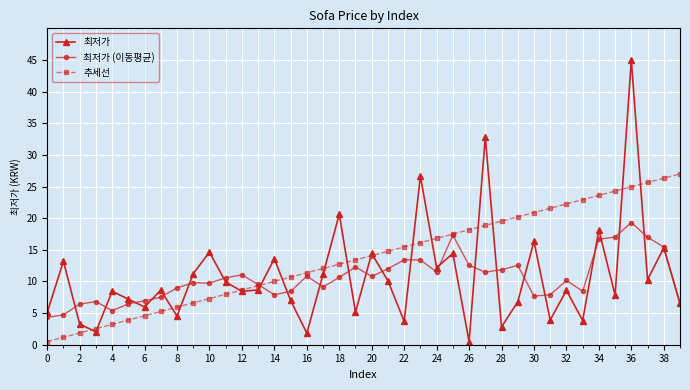

What is the value of the 추세선 point at the 24th from the left?

16.1